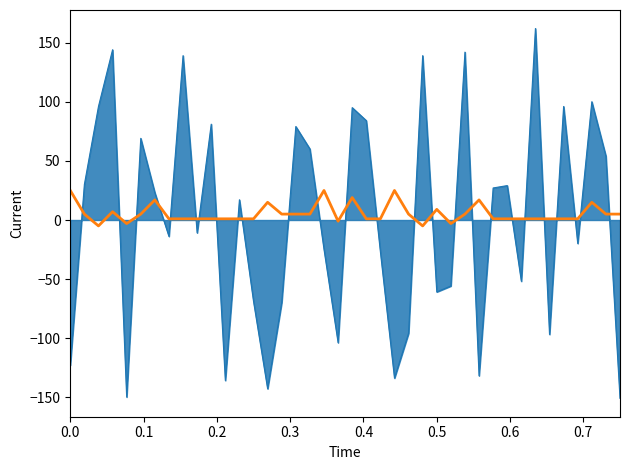

What is the minimum value shown in the chart?

-150.9